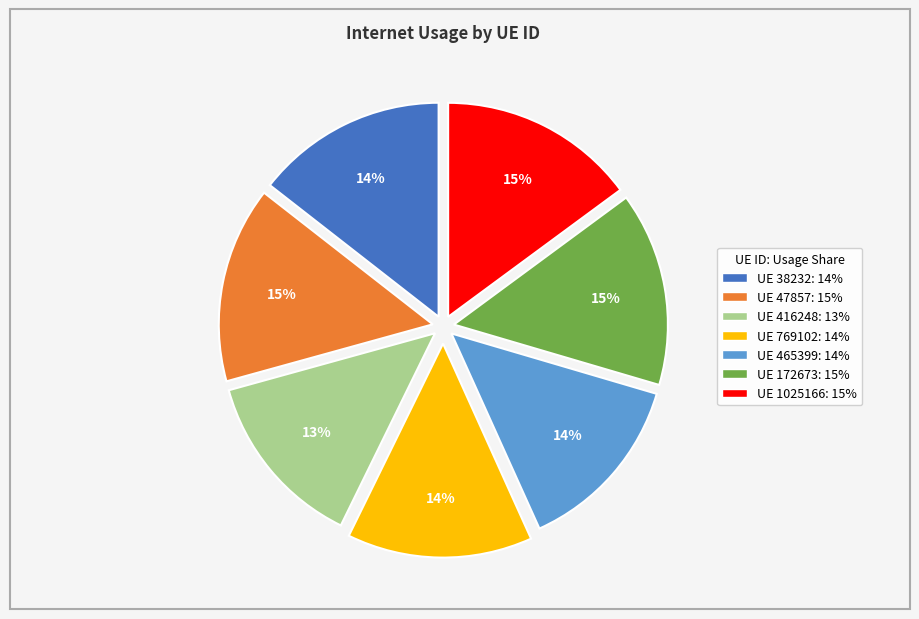

Does any single category account for the majority?

No